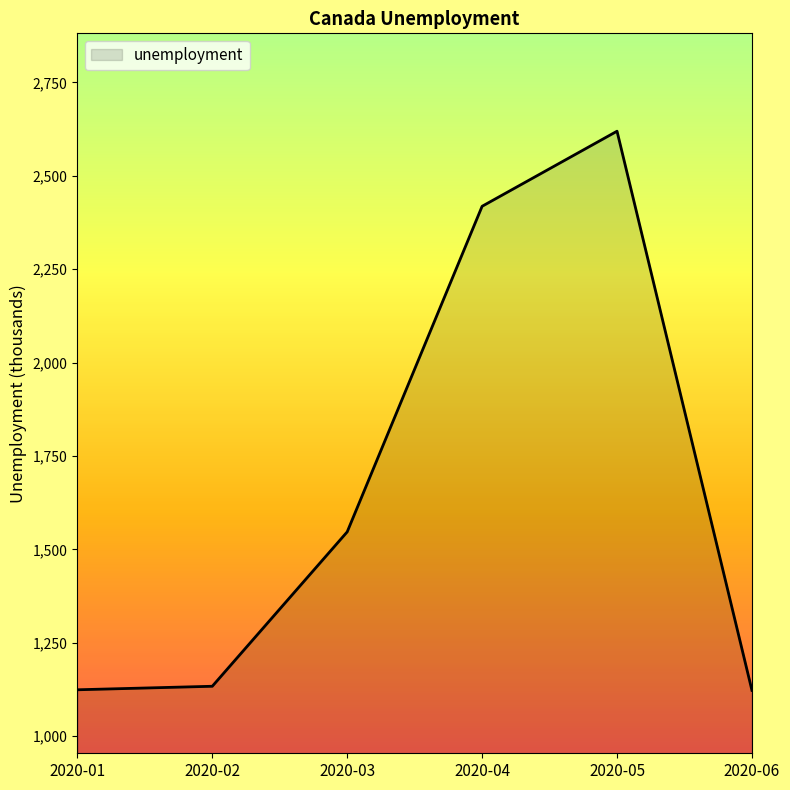

True or false: the data has more than 0 interior local peaks.

True